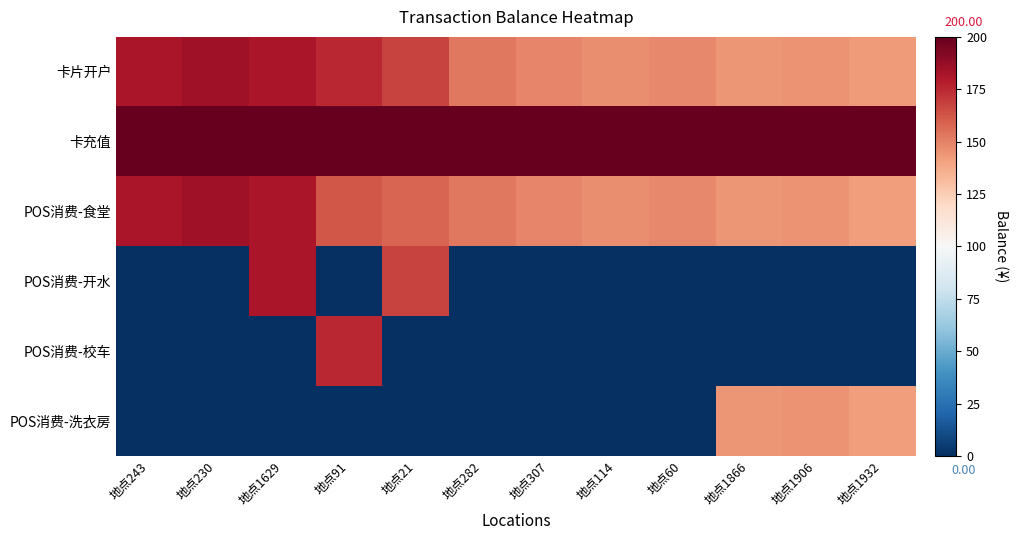

At which category does the chart reach its peak across all series?

地点243